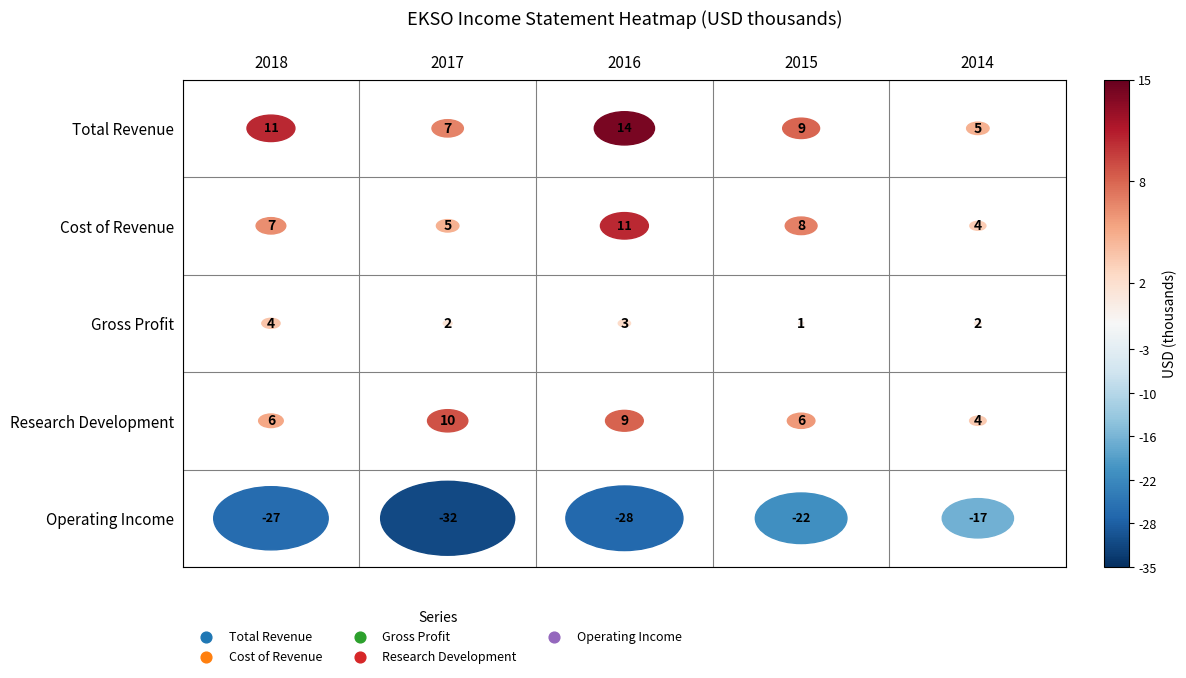

The Research Development series shows 9066 at 2018. True or false?

False